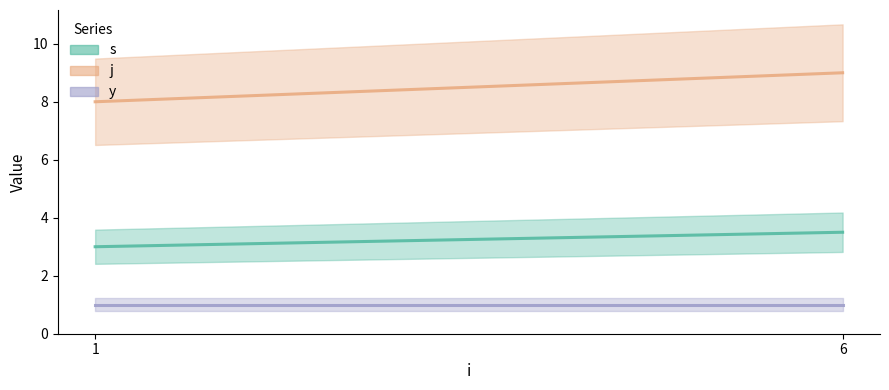

Does the chart display data point markers on the line(s)?

No